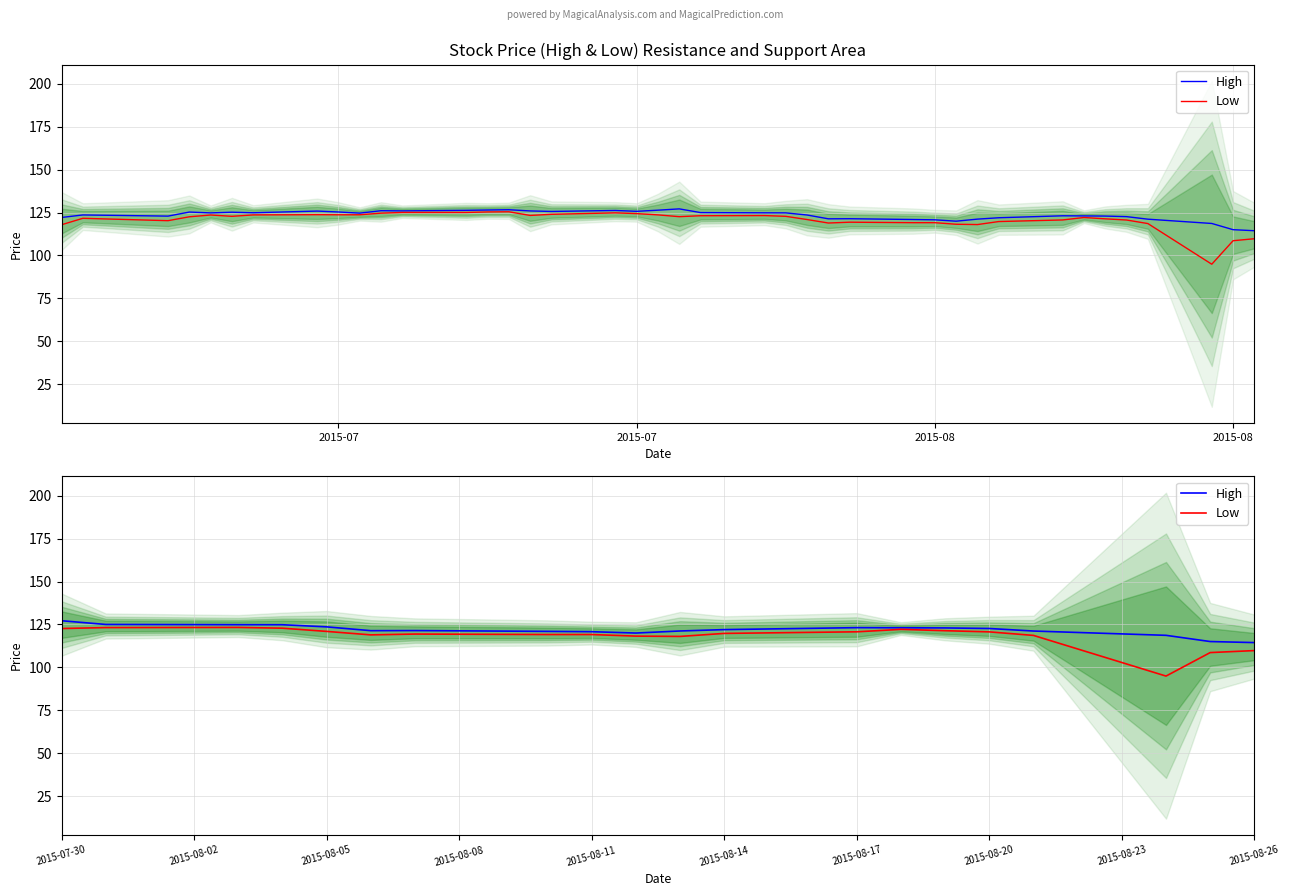

What is the difference between the maximum and minimum values in the High series?

12.7